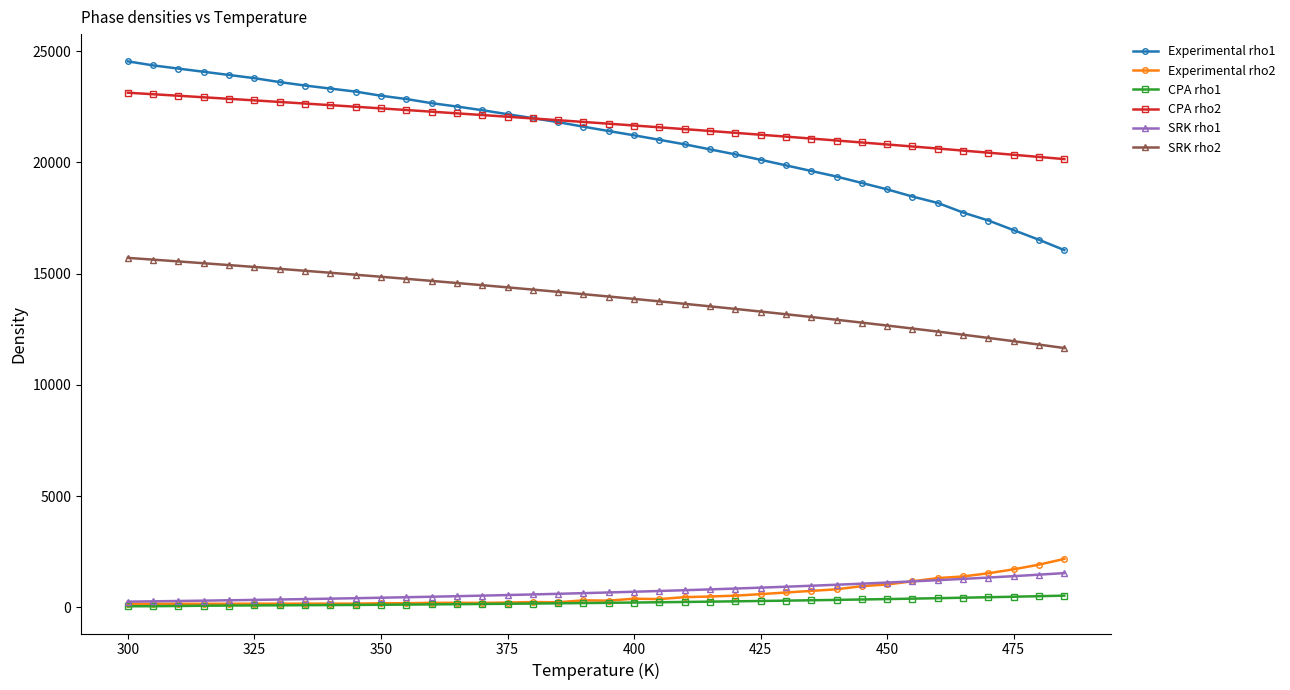

Which series has the largest range (max minus min)?

Experimental rho1